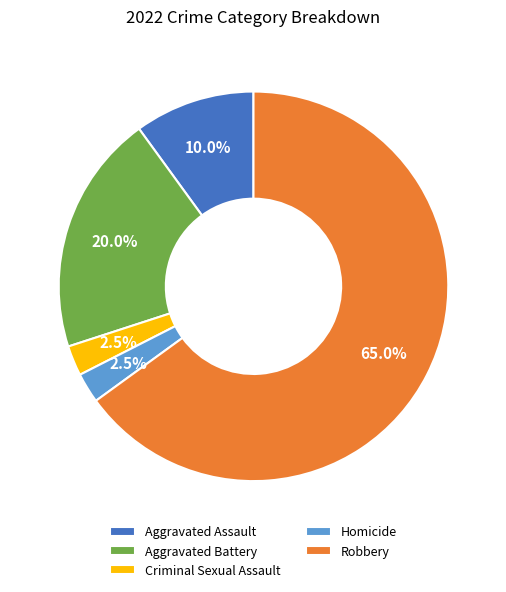

To the nearest percent, what portion does Aggravated Battery represent?

20%